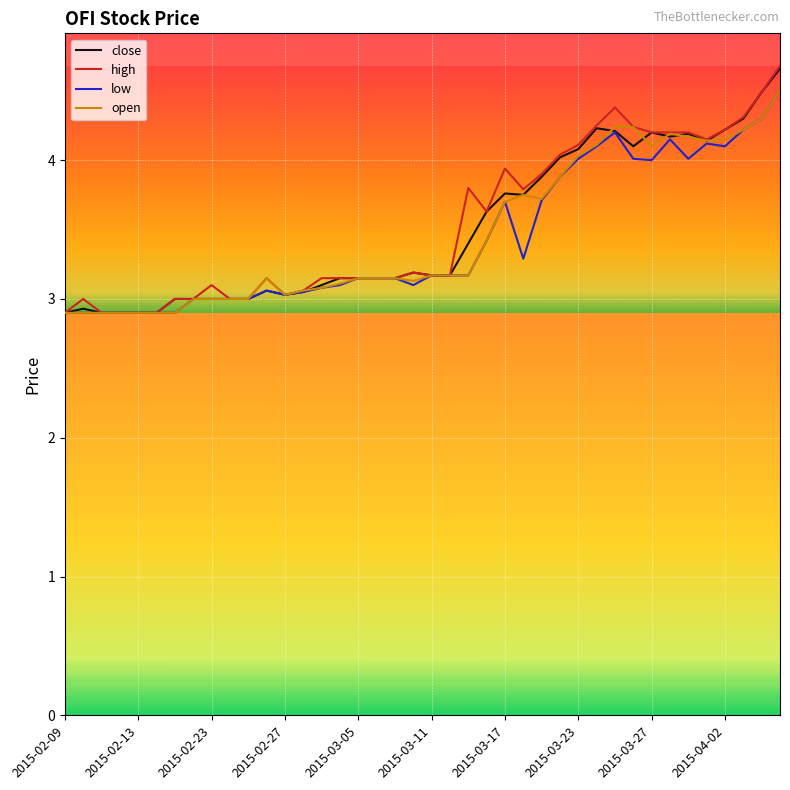

What is the highest value of the open series?

4.5